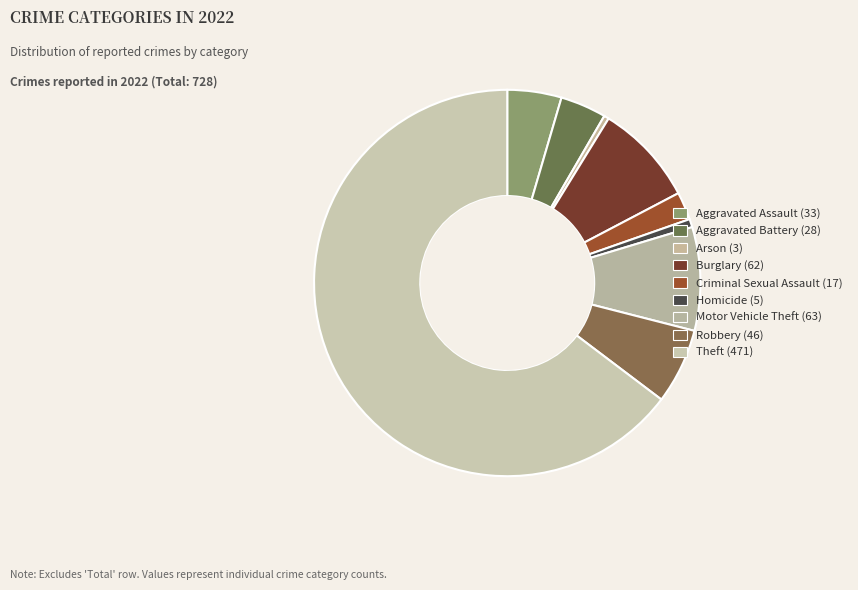

Which slice is the smallest?

Arson